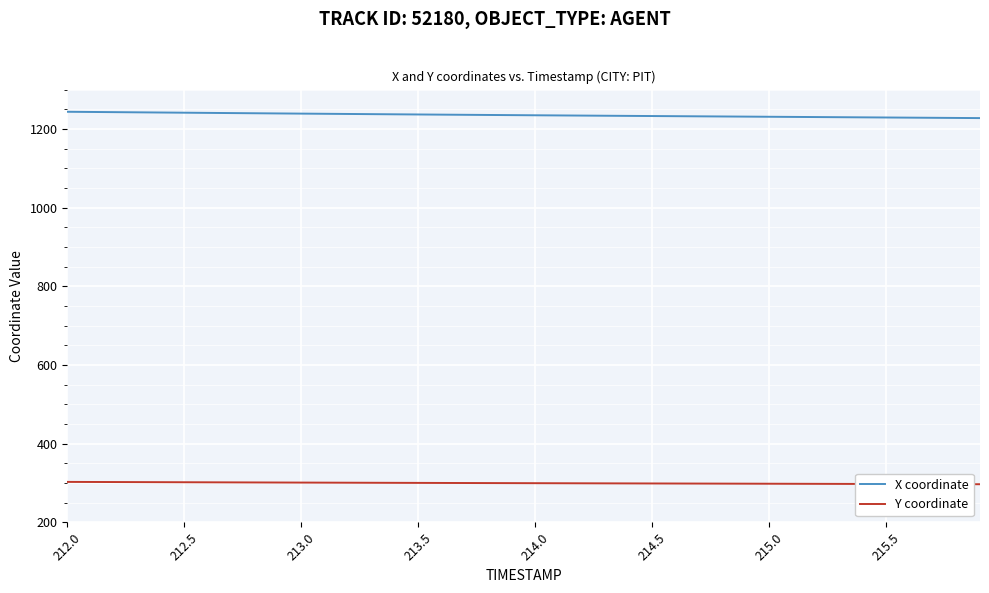

Which series has the largest total across all categories?

X coordinate